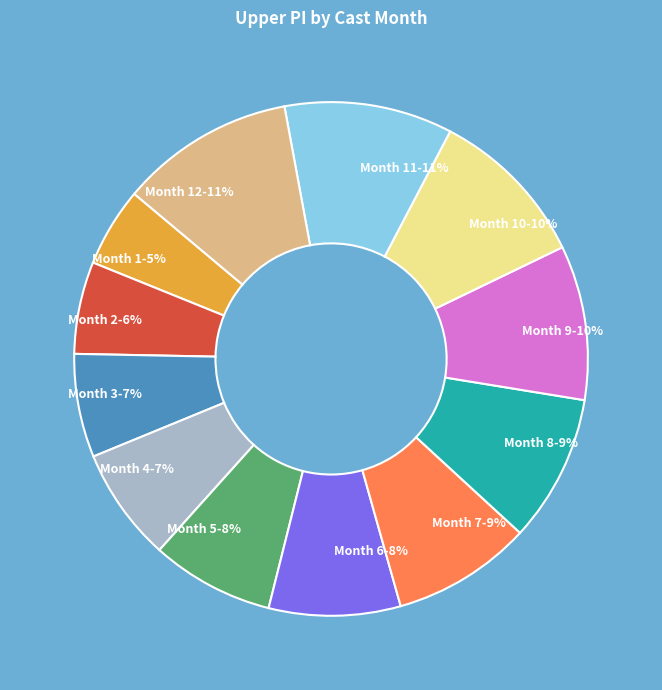

Is Month 5 the majority of the pie?

No